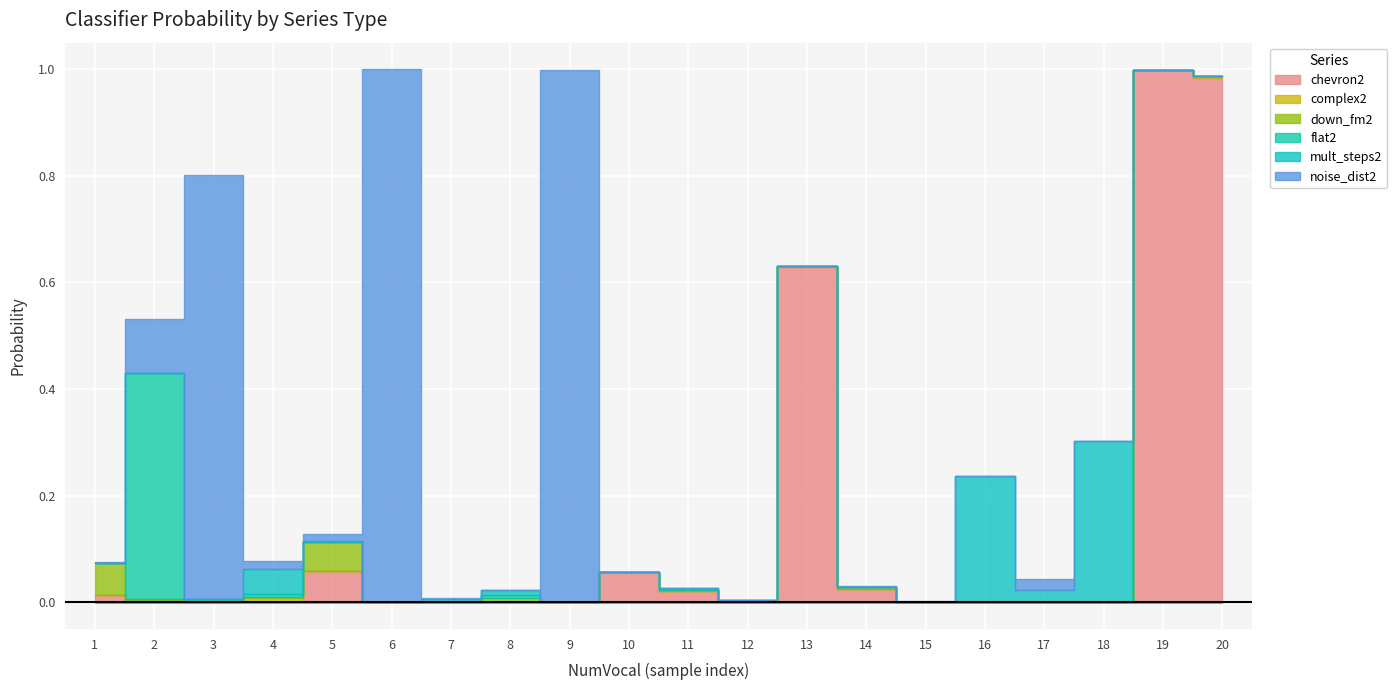

How many interior local valleys does the mult_steps2 series have?

4